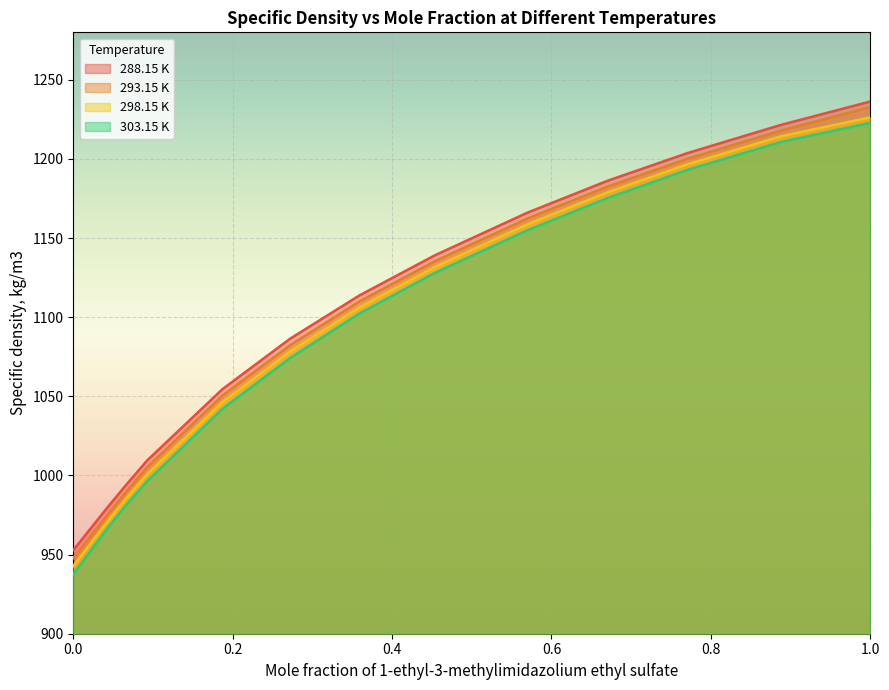

What is the label of the 12th point from the left?

0.8878